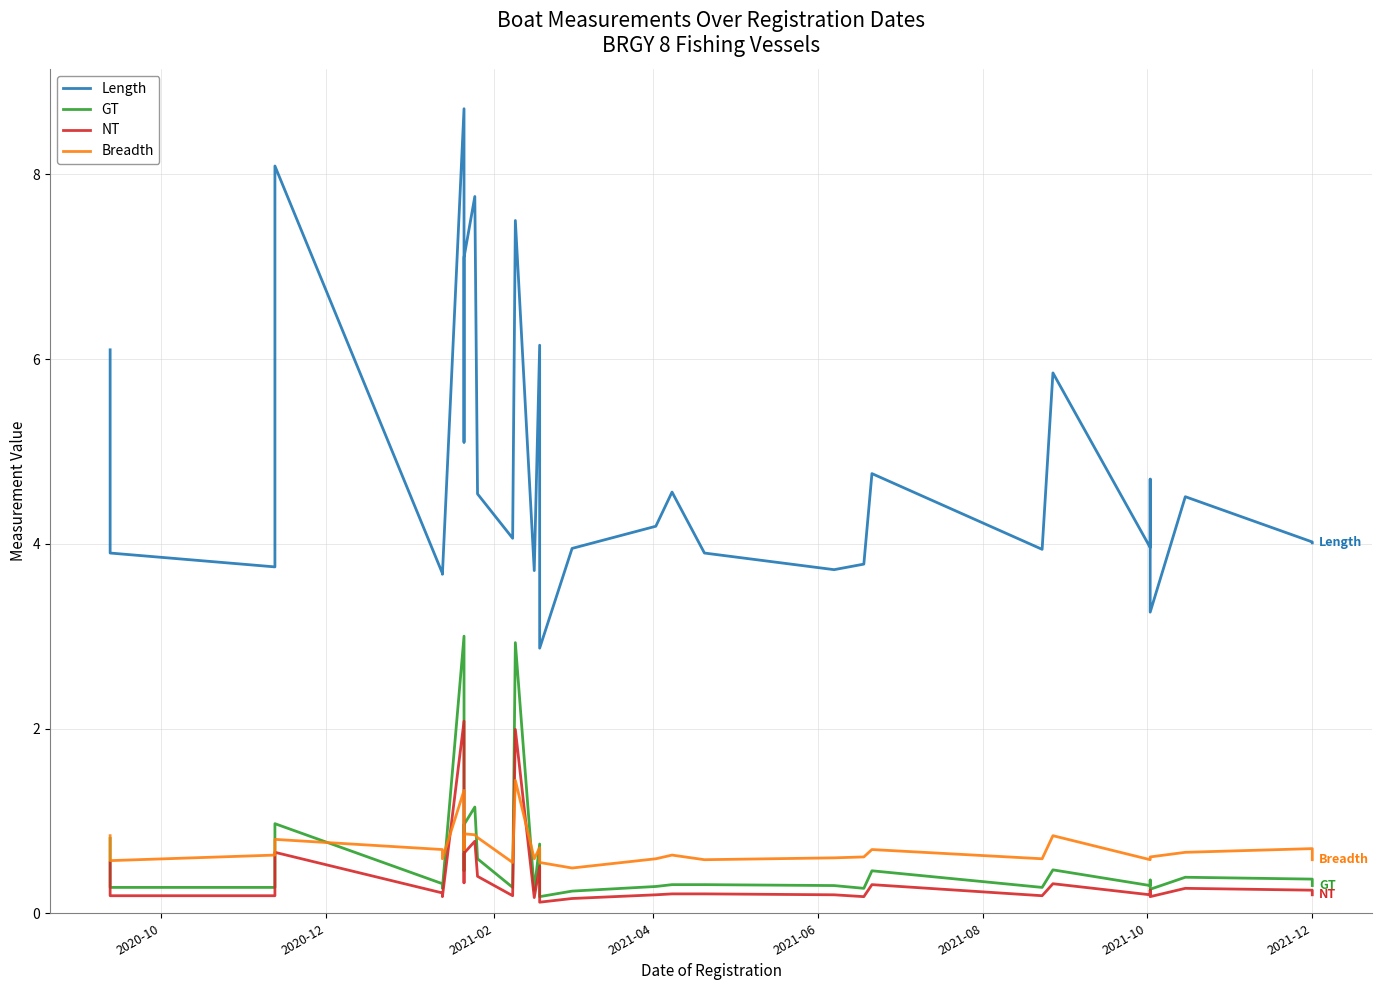

Reading left to right, transcribe all the data shown in this chart.

Length: 6.1	3.9	3.8	8.1	3.7	3.7	8.7	5.1	7.1	7.8	4.5	4.1	7.5	3.7	6.2	2.9	4.0	4.2	4.2	4.6	3.9	3.7	3.8	4.8	3.9	5.8	4.0	4.7	3.3	4.5	4.0	4.0
GT: 0.8	0.3	0.3	1.0	0.3	0.3	3.0	0.5	1.0	1.1	0.6	0.3	2.9	0.2	0.8	0.2	0.2	0.3	0.3	0.3	0.3	0.3	0.3	0.5	0.3	0.5	0.3	0.4	0.3	0.4	0.4	0.3
NT: 0.6	0.2	0.2	0.7	0.2	0.2	2.1	0.3	0.7	0.8	0.4	0.2	2.0	0.2	0.5	0.1	0.2	0.2	0.2	0.2	0.2	0.2	0.2	0.3	0.2	0.3	0.2	0.2	0.2	0.3	0.2	0.2
Breadth: 0.8	0.6	0.6	0.8	0.7	0.6	1.3	0.7	0.9	0.8	0.8	0.6	1.4	0.6	0.7	0.6	0.5	0.6	0.6	0.6	0.6	0.6	0.6	0.7	0.6	0.8	0.6	0.6	0.6	0.7	0.7	0.6